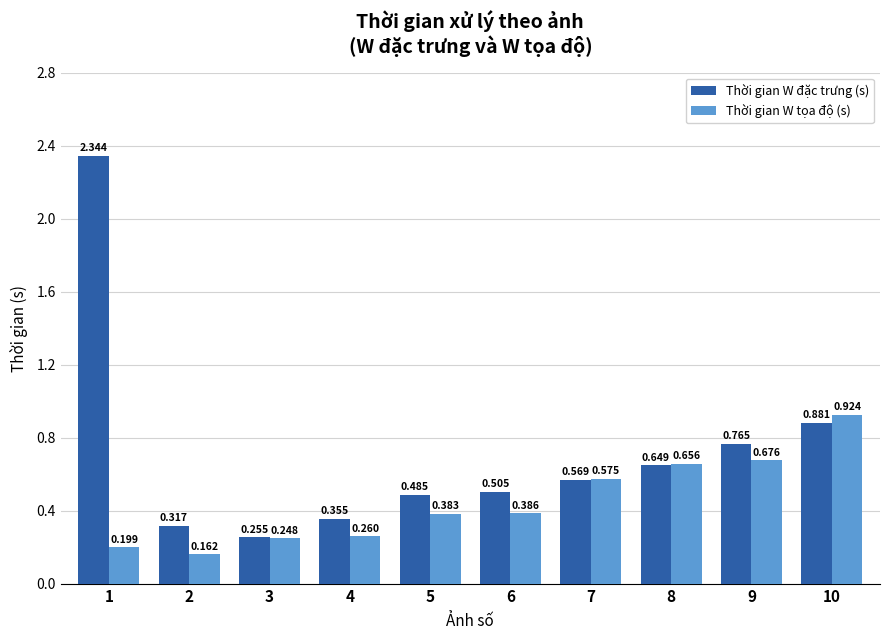

At 6, list the series in order from largest to smallest.

Thời gian W đặc trưng (s), Thời gian W tọa độ (s)